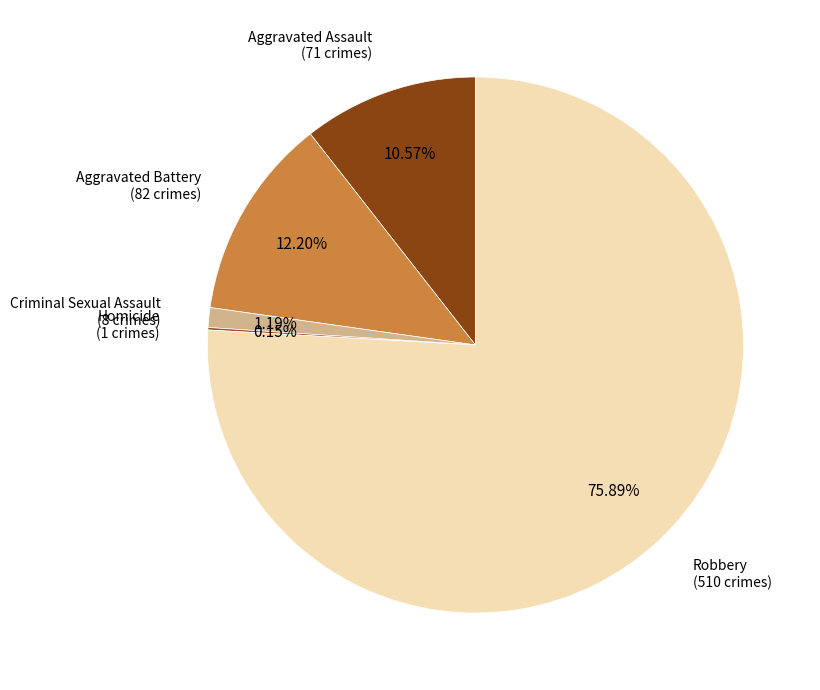

Which category has the biggest portion of the pie?

Robbery